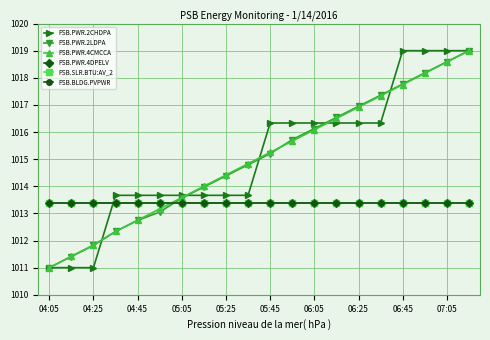

At which label does PSB.PWR.4CMCCA first exceed 1015?

05:45